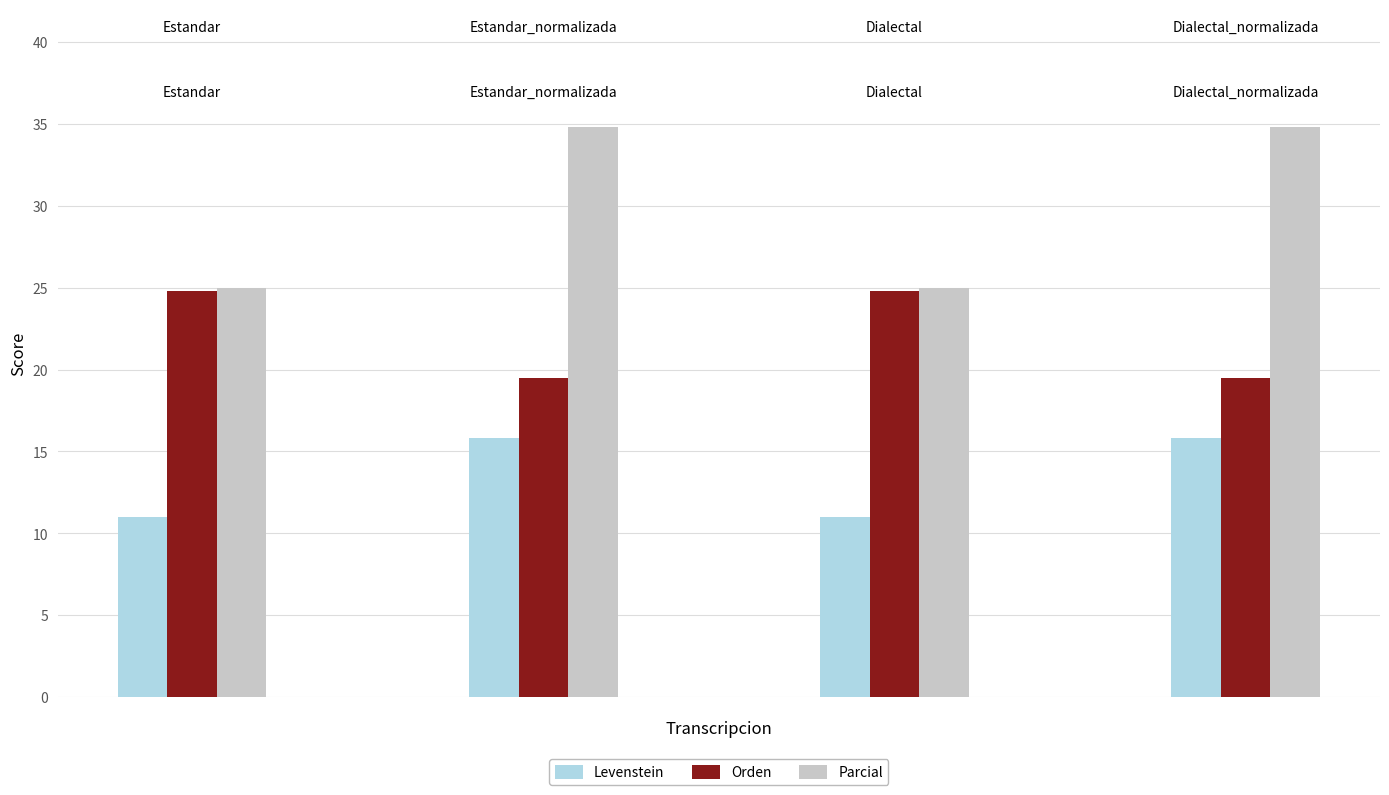

Which series has the largest range (max minus min)?

Parcial